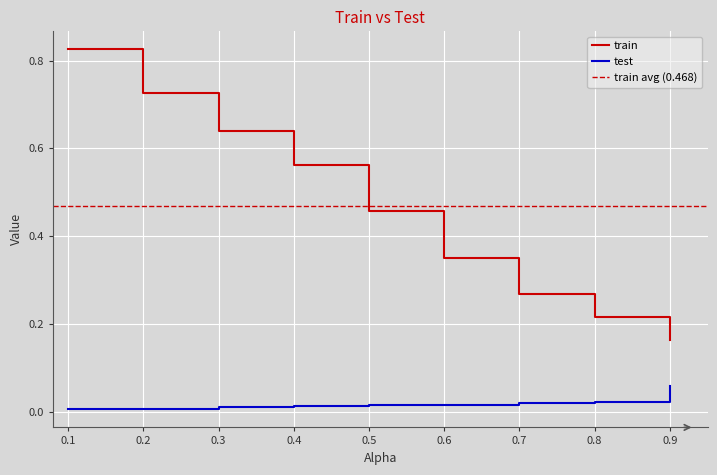

Between 0.5 and 0.6, which series saw the biggest shift?

train